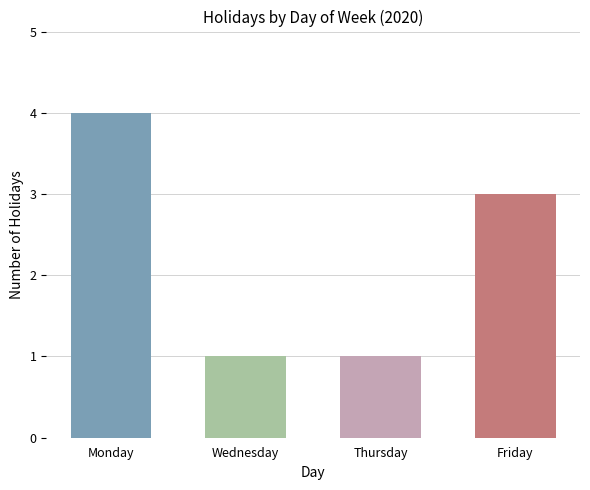

The value at Wednesday is 1. True or false?

True